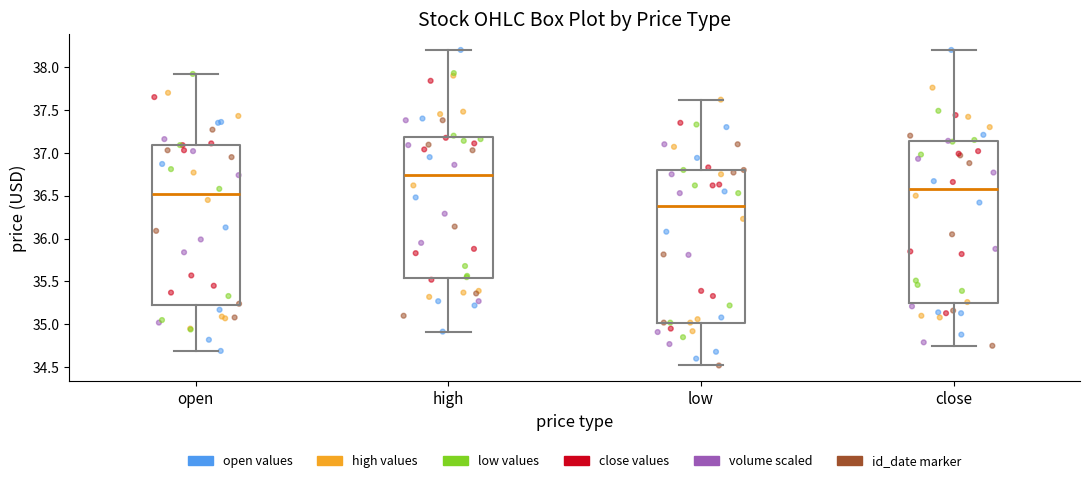

Reading left to right, read every box against the y-axis: the position of its median line, the range the box covers, and the ends of its whiskers. The values are not printed on the chart, so give them approximately, as read against the axis.

open: median 36.50, box 35.20 to 37.10, whiskers 34.70 to 37.90
high: median 36.75, box 35.55 to 37.20, whiskers 34.90 to 38.20
low: median 36.40, box 35.00 to 36.80, whiskers 34.50 to 37.60
close: median 36.60, box 35.25 to 37.15, whiskers 34.75 to 38.20